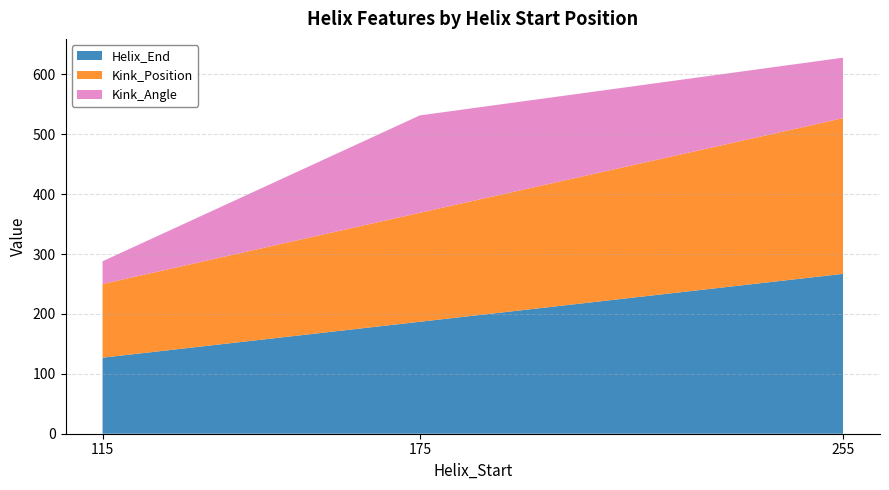

Reading left to right, what are all the values shown in this chart?

Helix_End: 127.0	187.0	267.0
Kink_Position: 123.0	182.0	260.0
Kink_Angle: 38.0	162.6	101.0